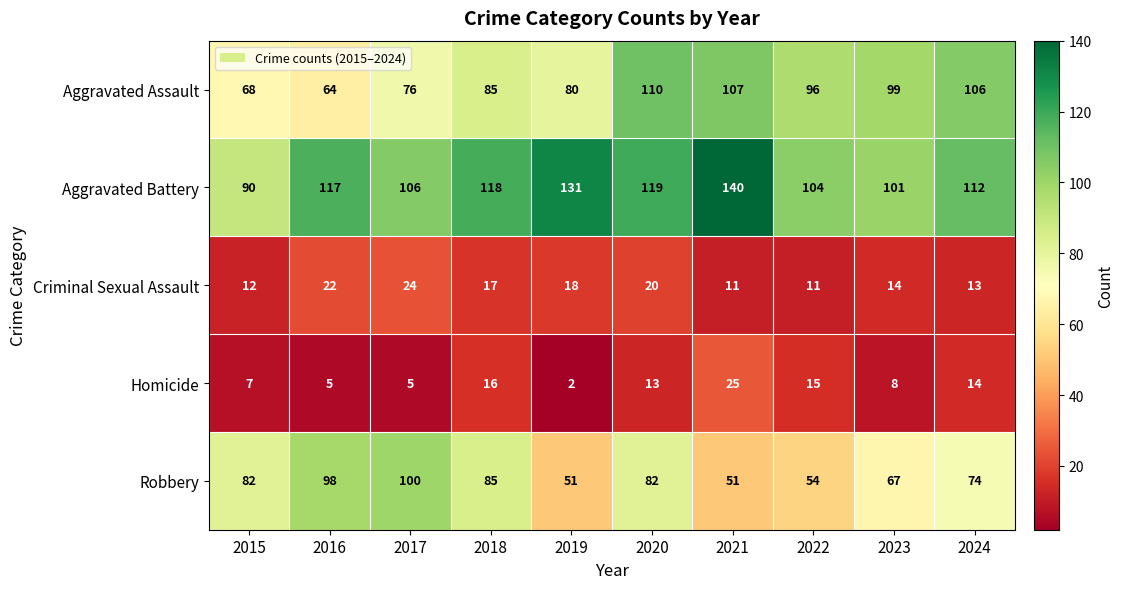

The value of Aggravated Battery at 2018 is 118. True or false?

True